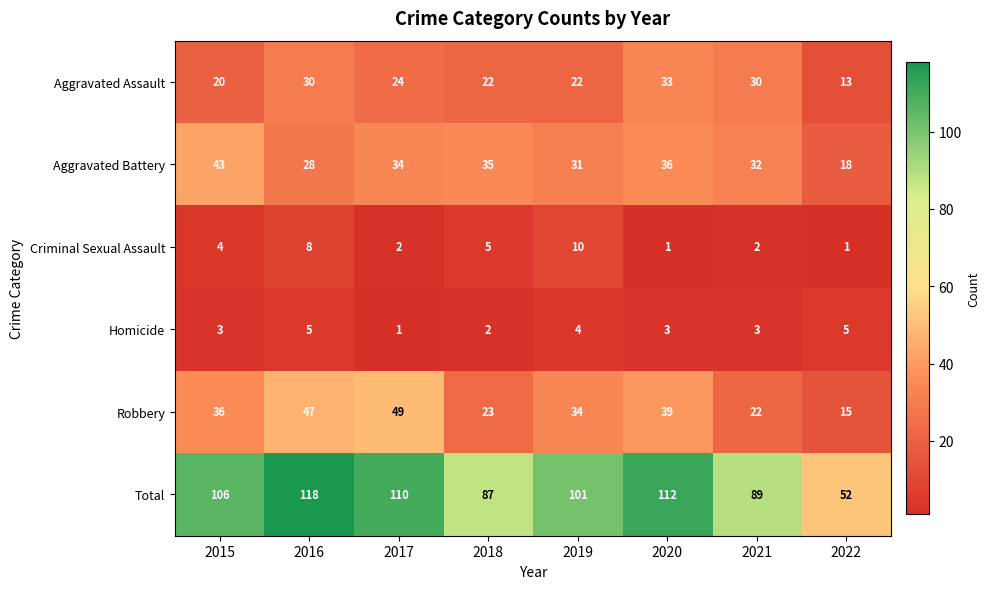

What is the sum of all Aggravated Assault values?

194